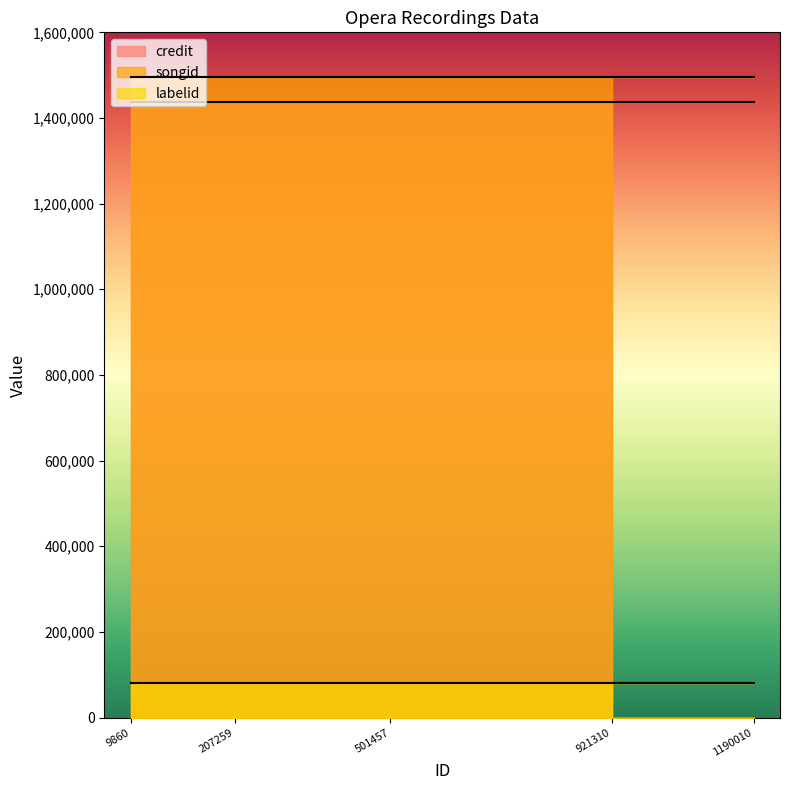

True or false: credit and labelid intersect in this chart.

False